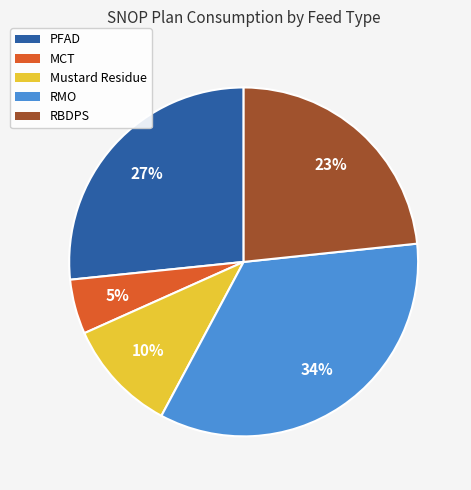

Rank the categories by value from lowest to highest.

MCT, Mustard Residue, RBDPS, PFAD, RMO